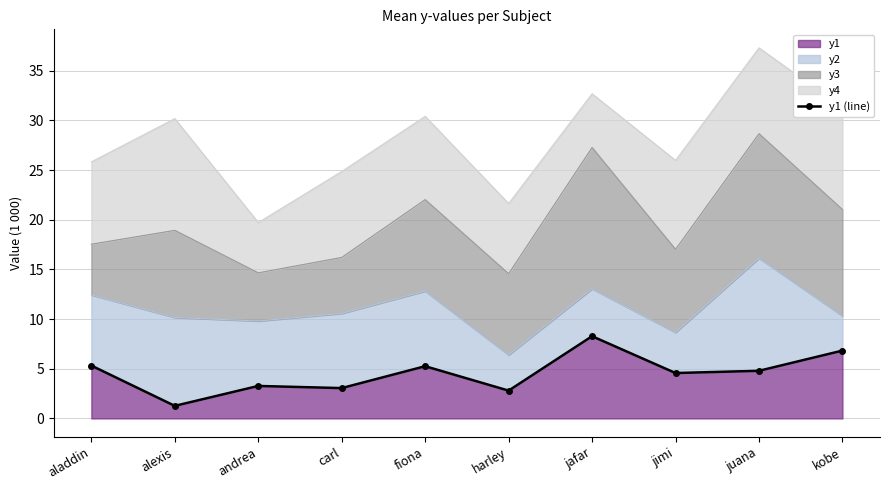

At which category does the data reach its first local valley?

alexis